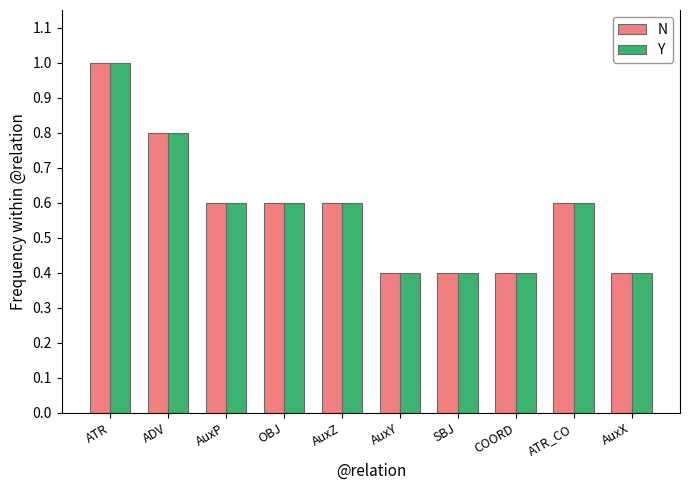

How many distinct data groups are displayed?

2